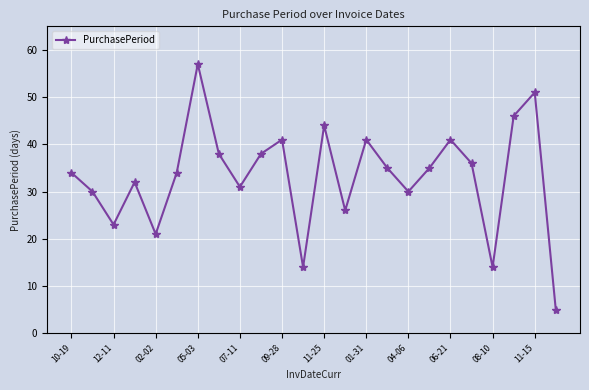

Reading left to right, list all the values displayed in this chart.

34	30	23	32	21	34	57	38	31	38	41	14	44	26	41	35	30	35	41	36	14	46	51	5